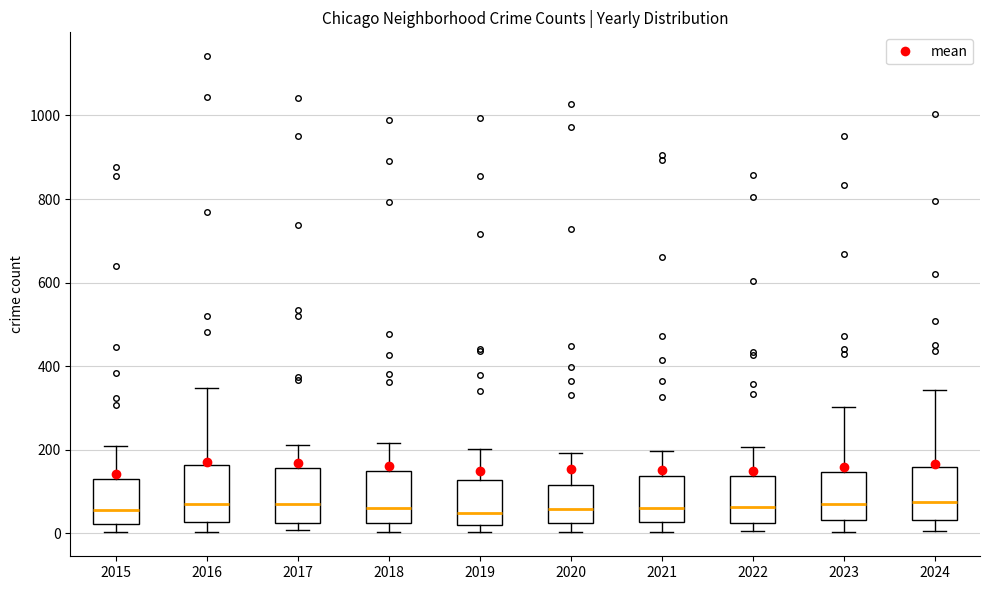

Reading left to right, read every box against the y-axis: the position of its median line, the range the box covers, and the ends of its whiskers. The values are not printed on the chart, so give them approximately, as read against the axis.

2015: median 60, box 20 to 120, whiskers 0 to 200
2016: median 60, box 20 to 160, whiskers 0 to 340
2017: median 60, box 20 to 160, whiskers 0 to 220
2018: median 60, box 20 to 140, whiskers 0 to 220
2019: median 40, box 20 to 120, whiskers 0 to 200
2020: median 60, box 20 to 120, whiskers 0 to 200
2021: median 60, box 20 to 140, whiskers 0 to 200
2022: median 60, box 20 to 140, whiskers 0 to 200
2023: median 60, box 40 to 140, whiskers 0 to 300
2024: median 80, box 40 to 160, whiskers 0 to 340